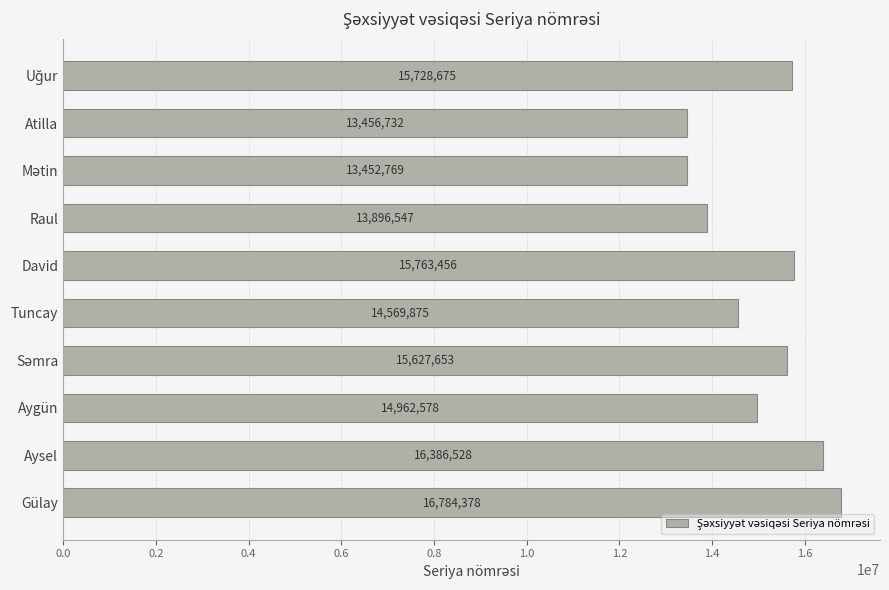

What is the greatest value displayed?

16784378